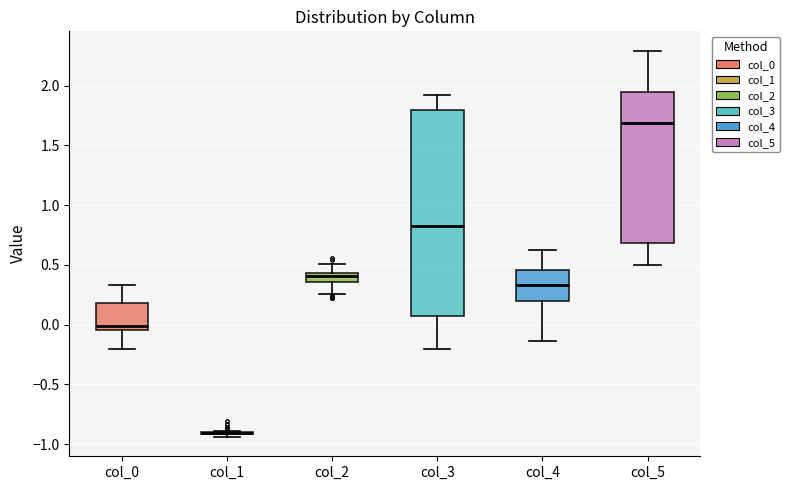

Where is the upper edge of the box for col_3 on the y-axis? The values are not printed on the chart, so give them approximately, as read against the axis.

1.80